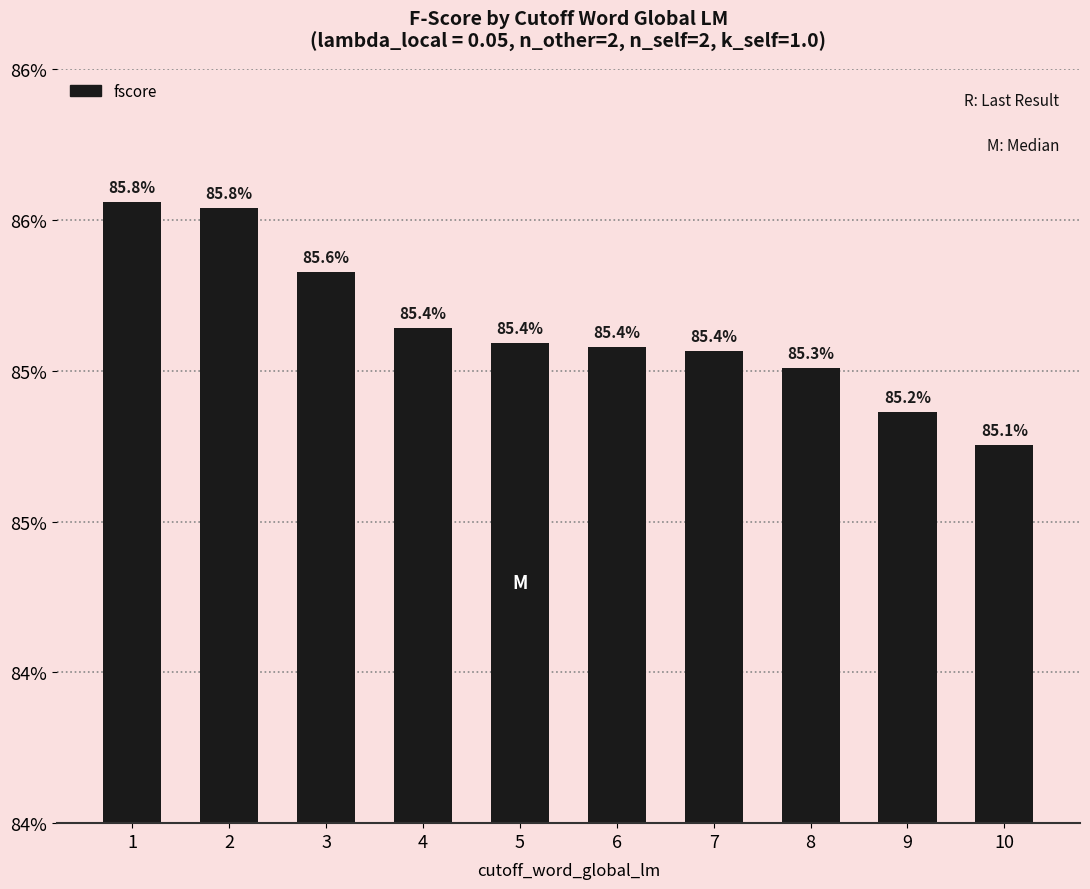

Are the bars grouped side by side (vs. stacked)?

No